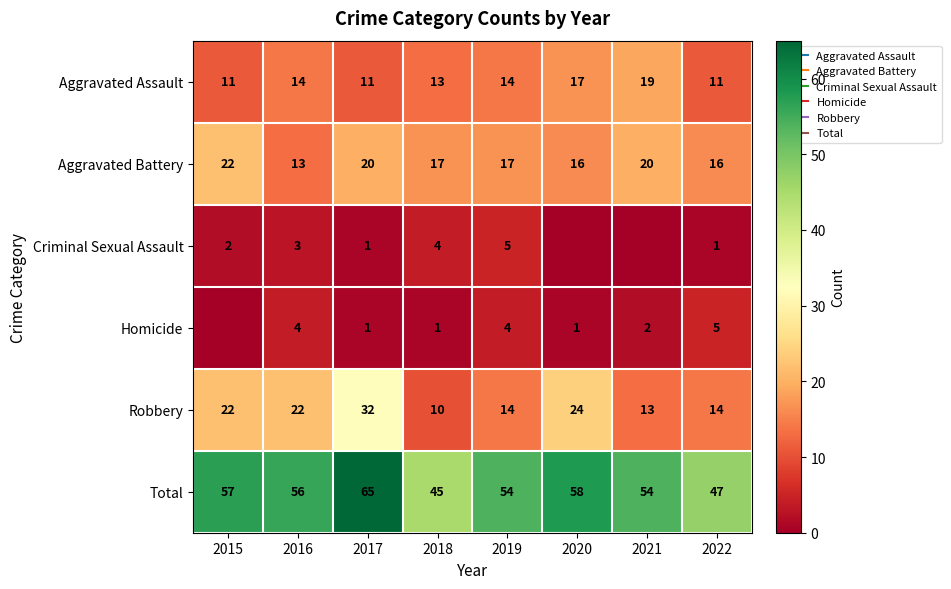

Rank the series at 2019 from lowest to highest value.

Homicide, Criminal Sexual Assault, Aggravated Assault, Robbery, Aggravated Battery, Total